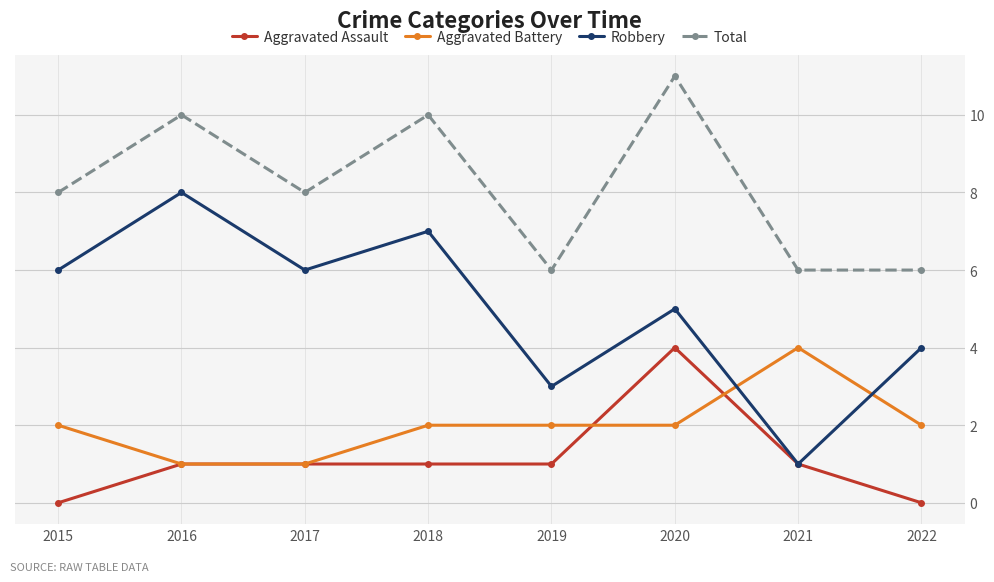

How many series are shown in this chart?

4